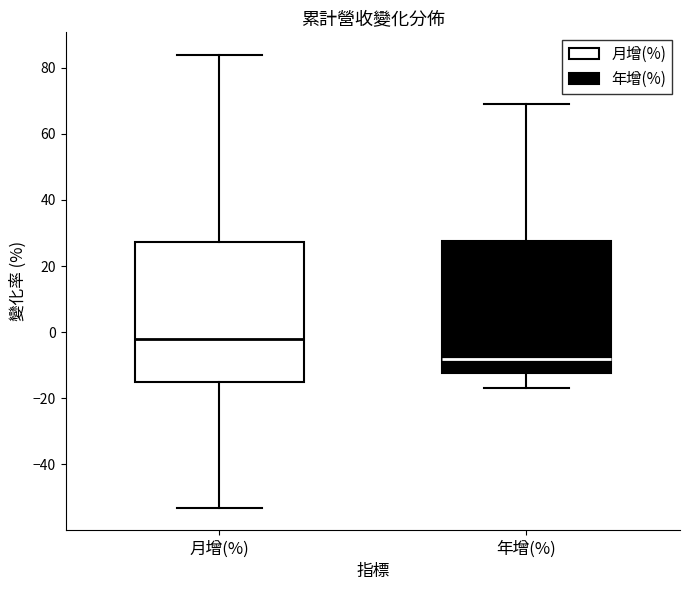

Which box's median line is the highest?

月增(%)